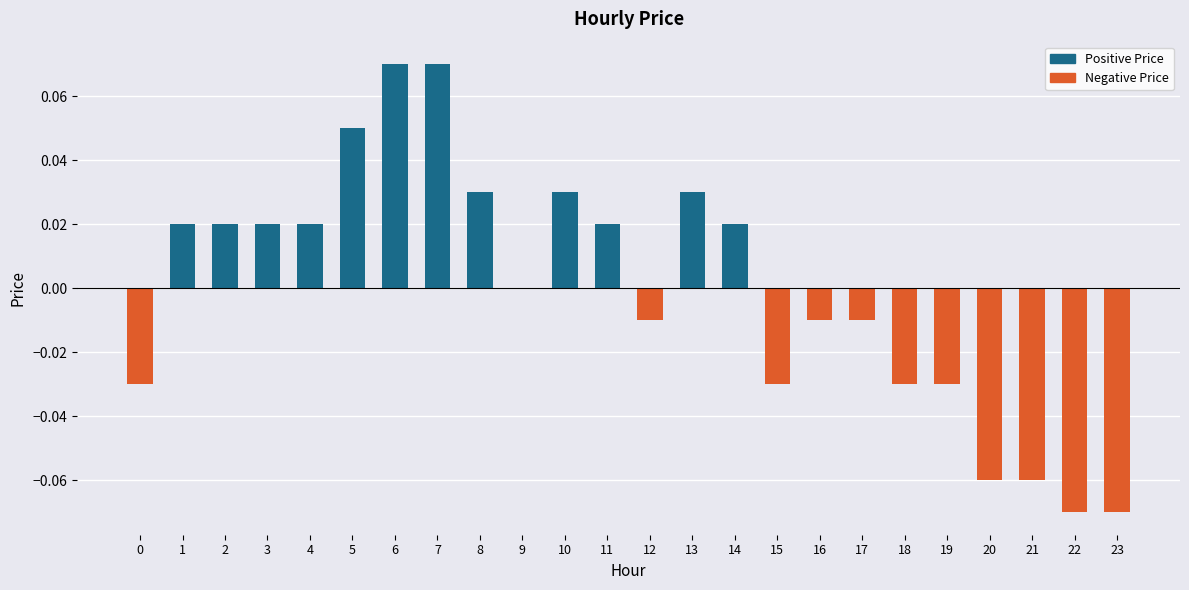

What is the approximate value at 7?

0.1